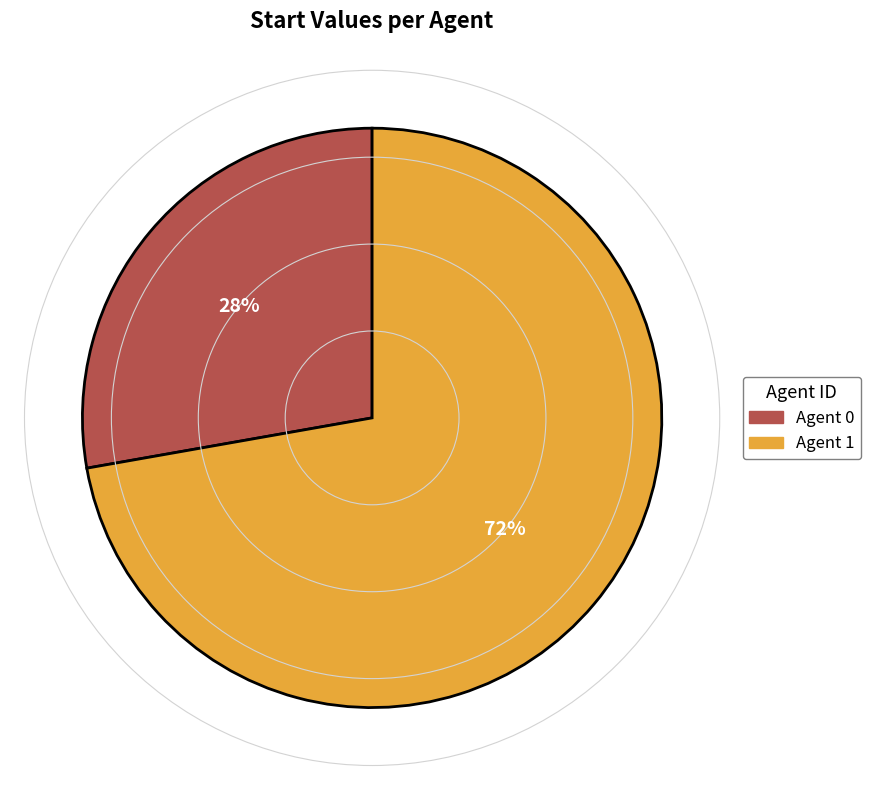

Which has a higher value, Agent 0 or Agent 1?

Agent 1